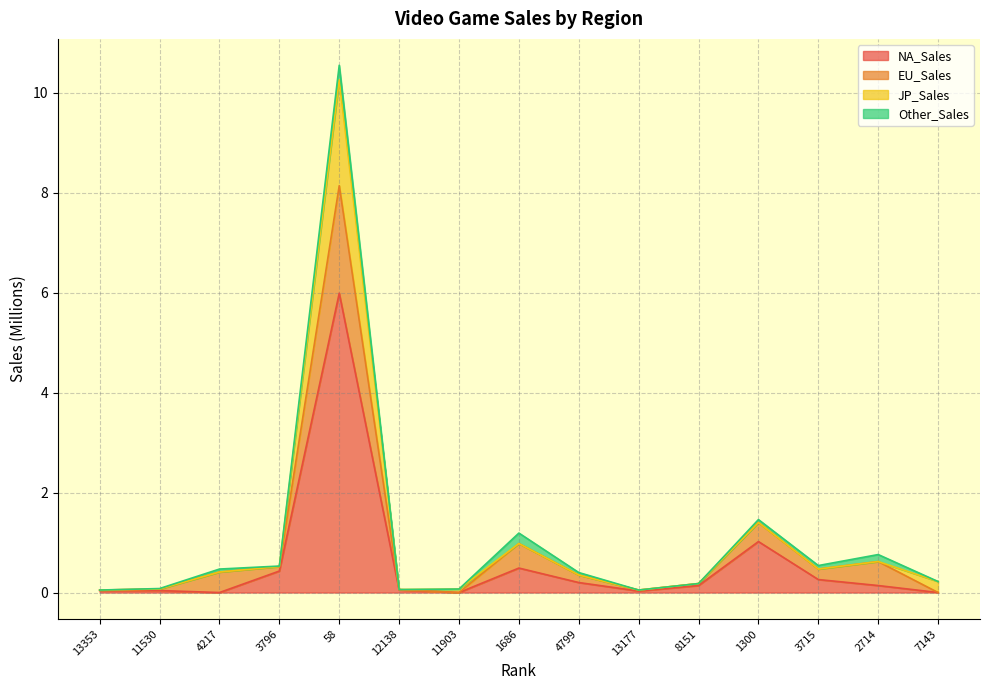

At which category does the chart reach its minimum across all series?

4217